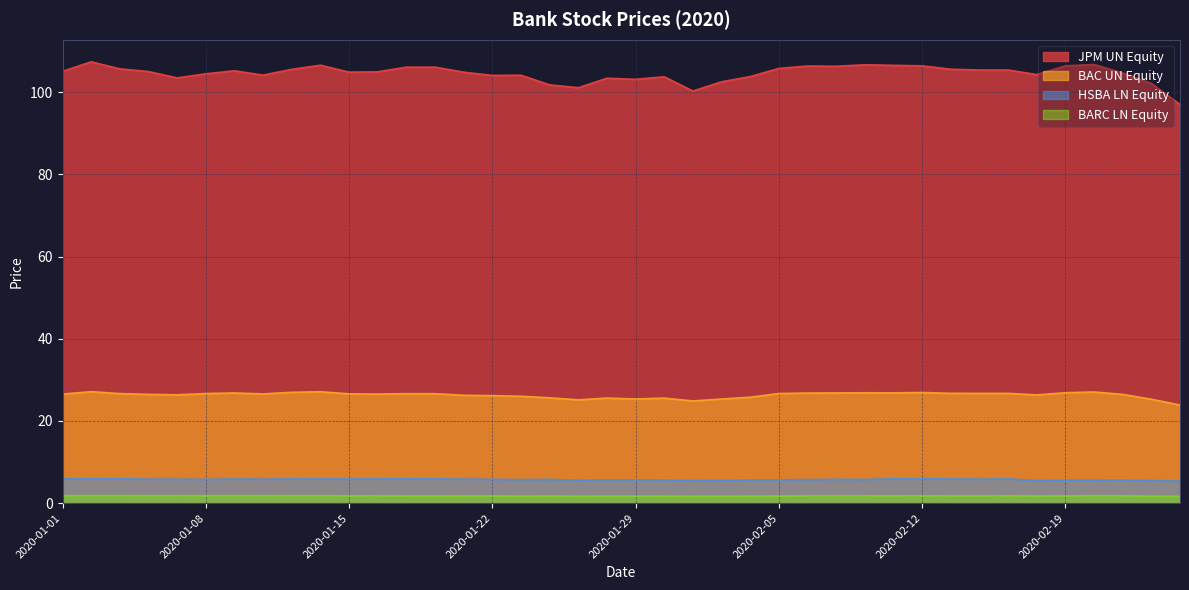

True or false: BARC LN Equity has a value of 3.1 at 26.

False